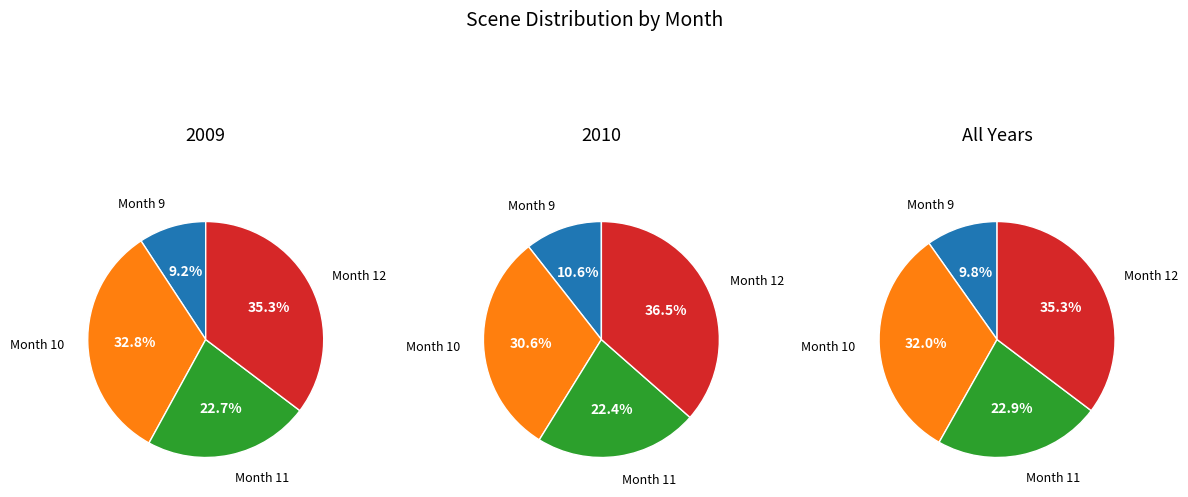

To the nearest percent, what is the difference between the largest and smallest slice percentages?

25%